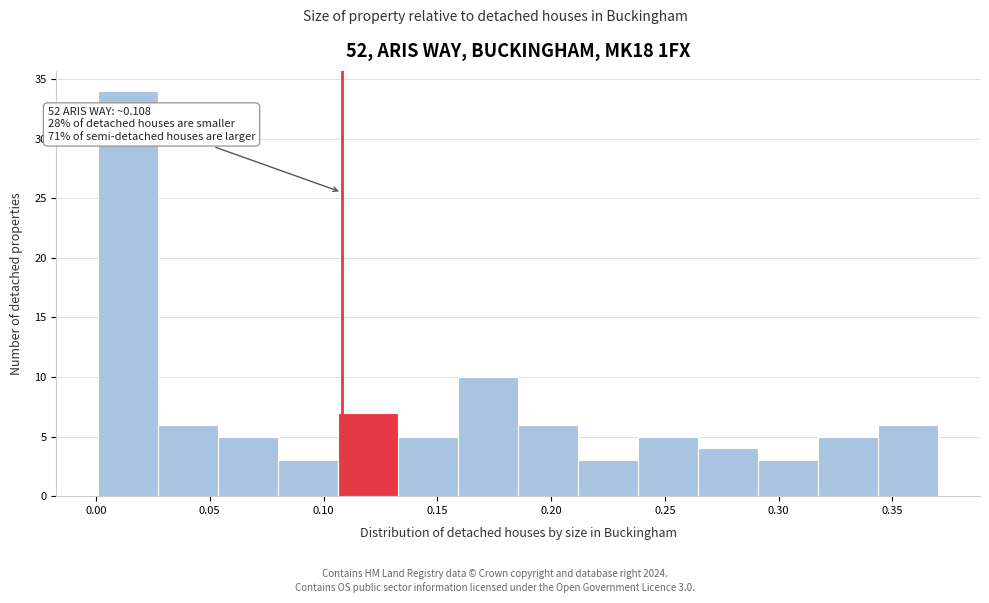

Which range on the x-axis has the tallest bar?

0.000 to 0.025